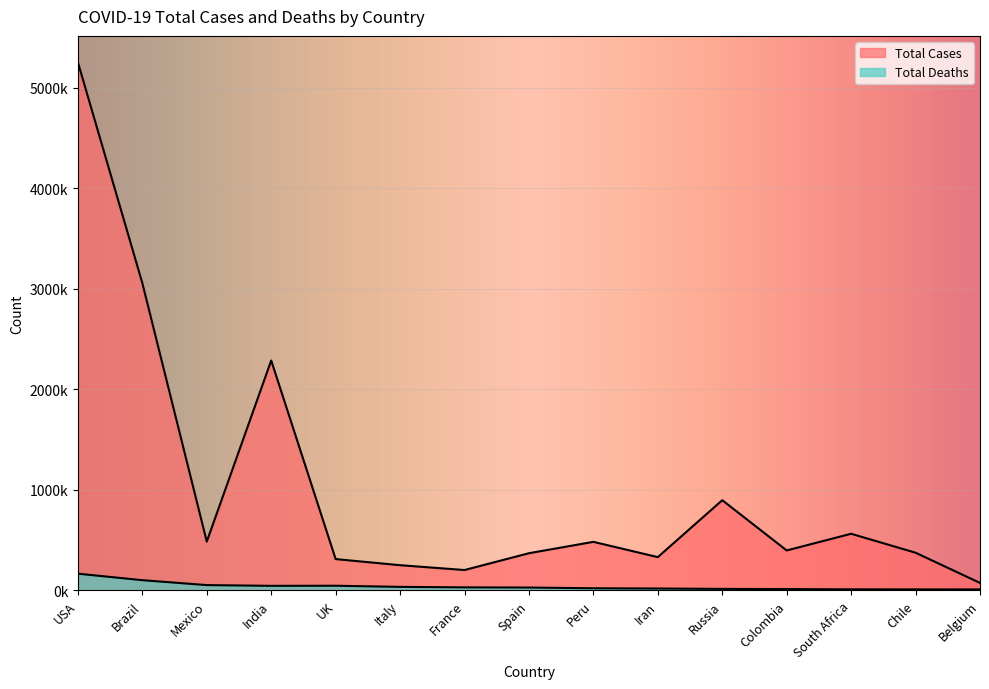

List the series in order of their overall mean, highest first.

Total Cases, Total Deaths